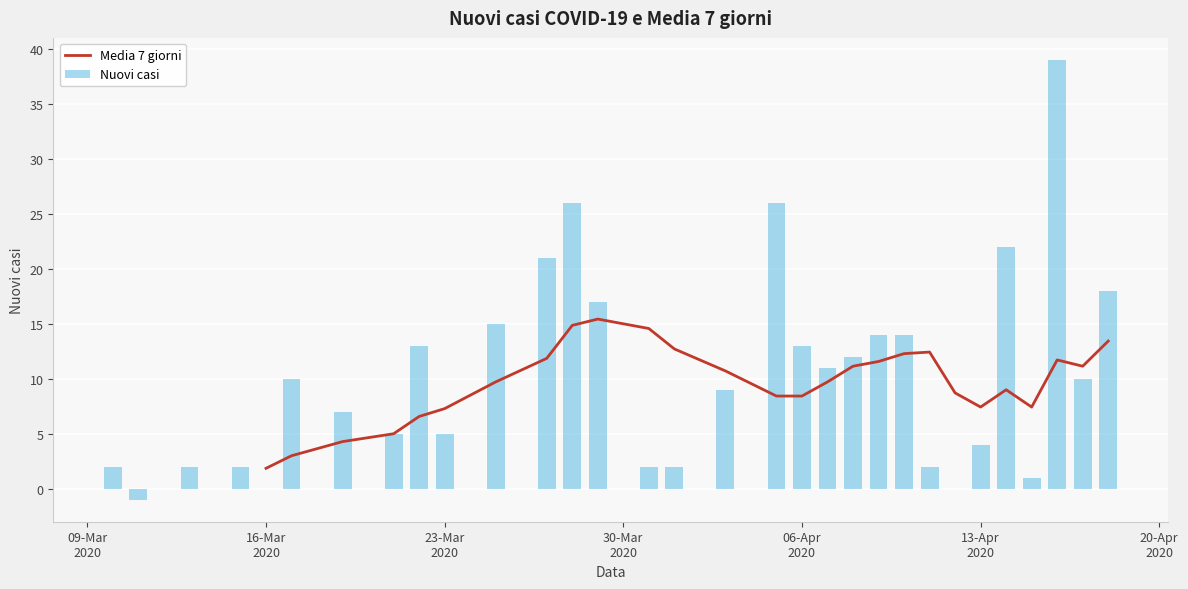

What is the smallest value displayed?

-1